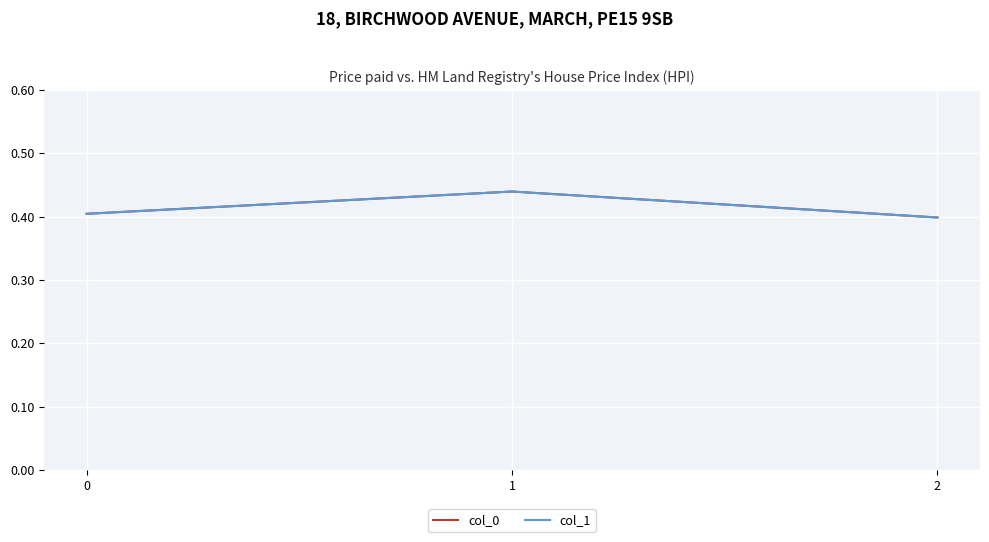

Which series has the largest range (max minus min)?

col_0